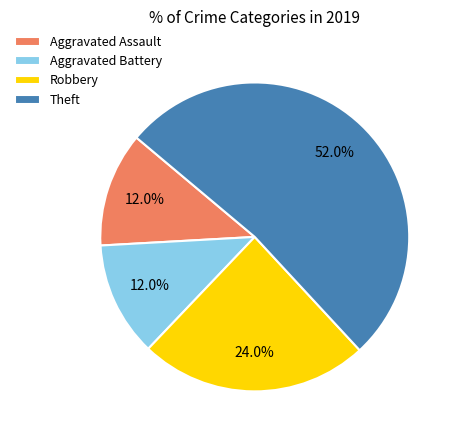

To the nearest percent, what is the difference between the largest and smallest slice percentages?

40%